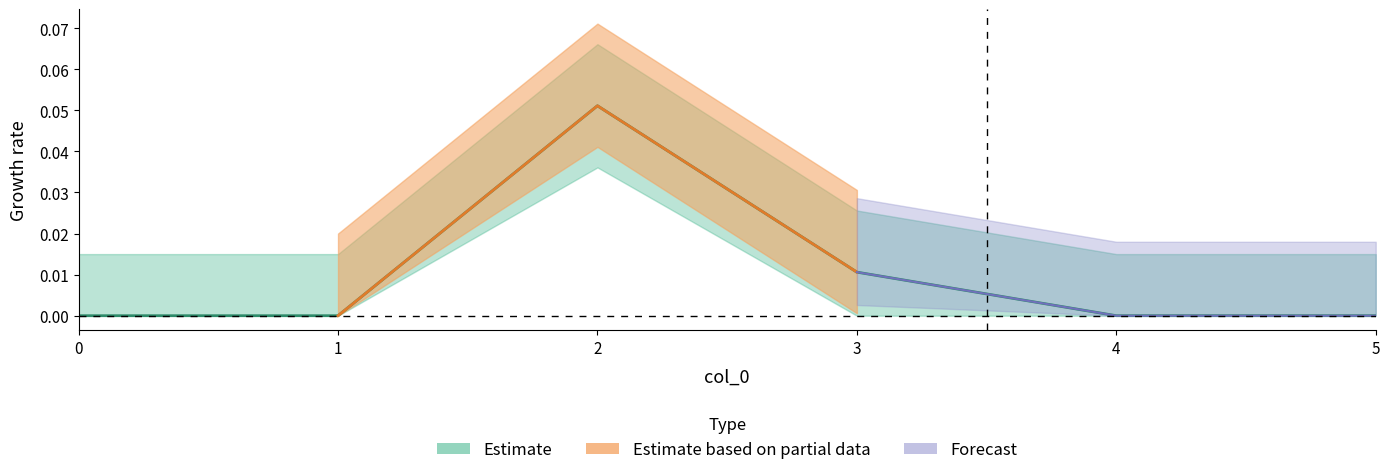

Reading left to right, what are all the values shown in this chart?

0.0	0.0	0.1	0.0	0.0	0.0